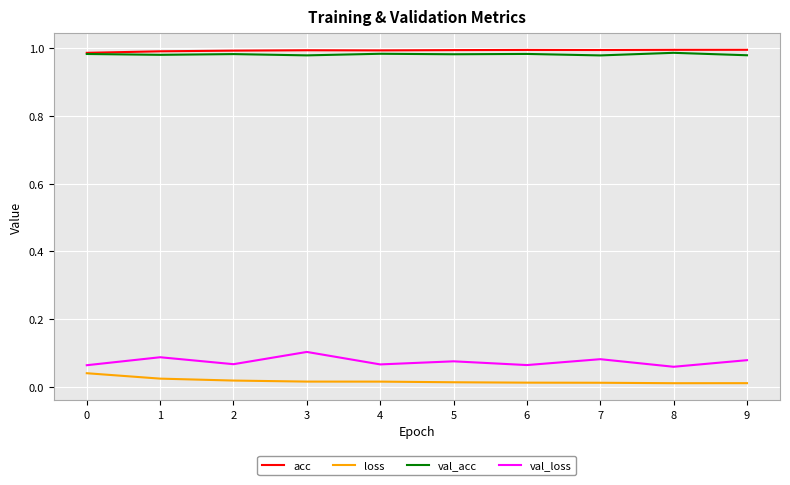

At how many categories does at least one series exceed 0?

10